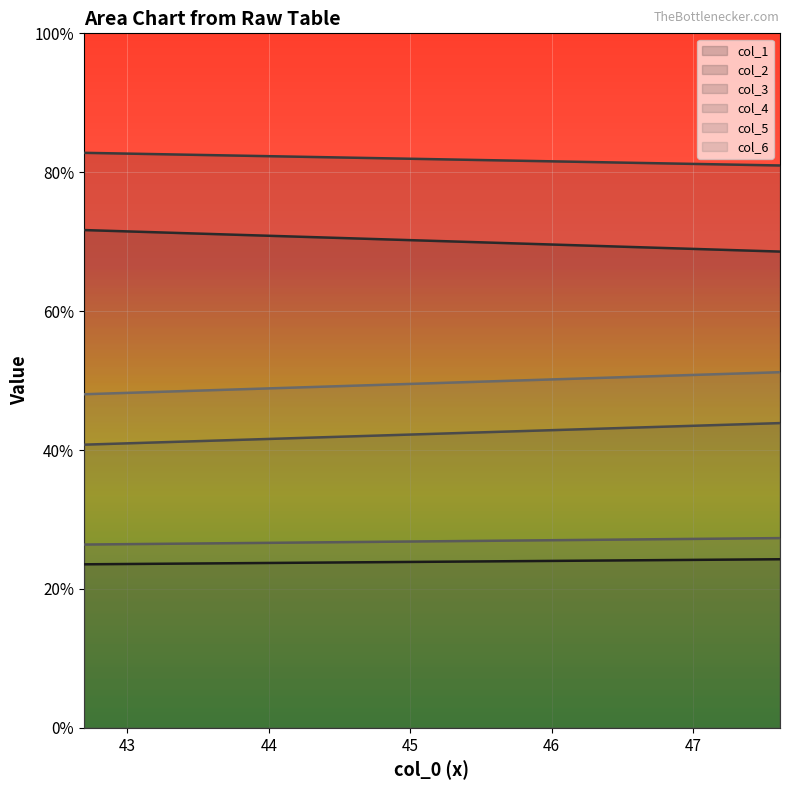

Which series has the largest total across all categories?

col_3